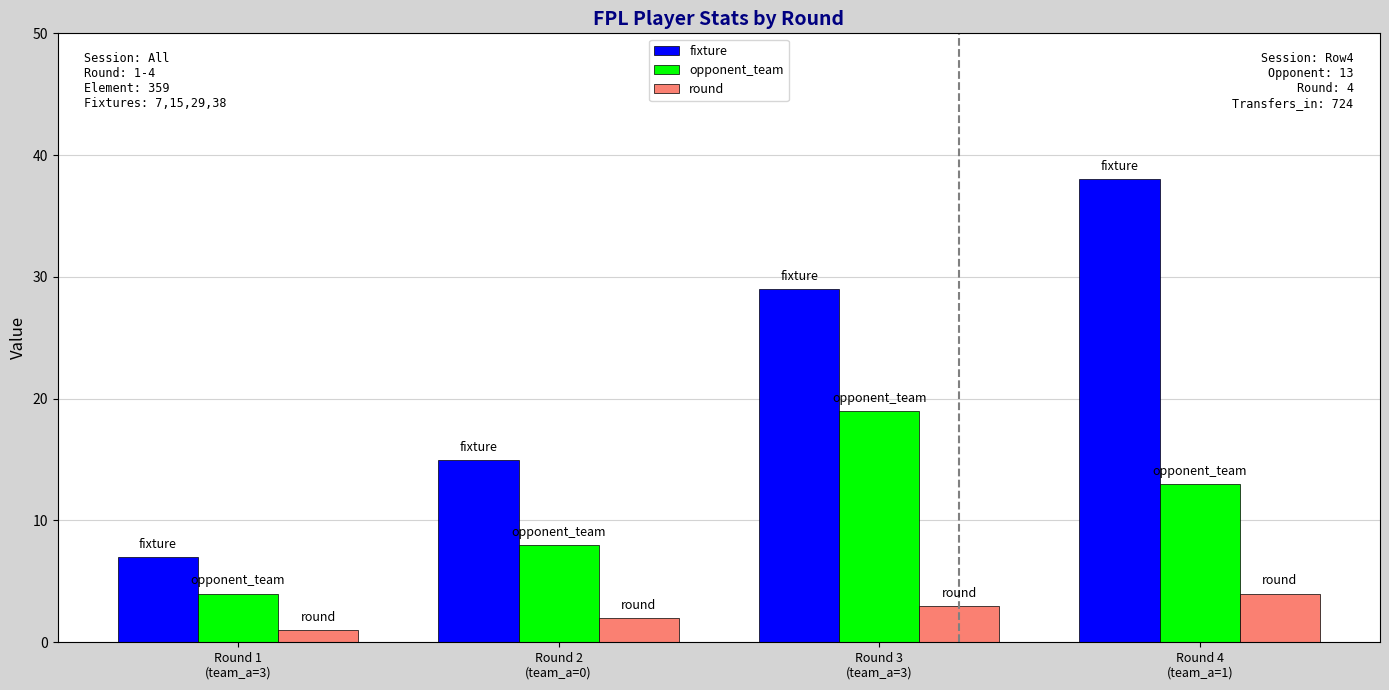

What is the value of the opponent_team bar at the 3rd from the left?

19